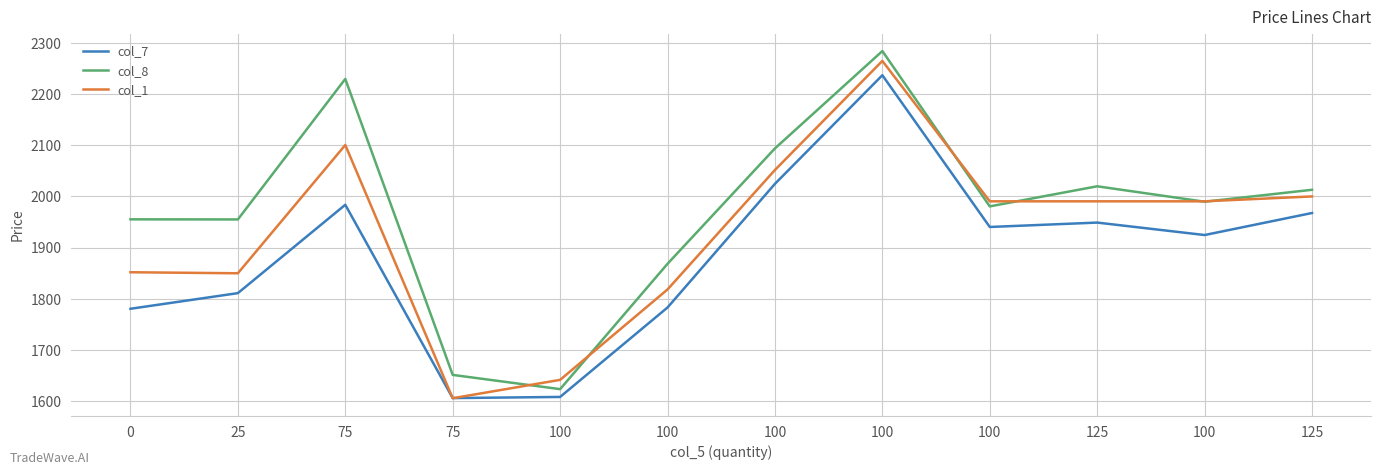

Reading left to right, what are all the values shown in this chart?

col_7: 1780.2	1810.8	1983.7	1605.5	1607.8	1782.8	2024.7	2237.1	1940.2	1948.8	1924.5	1967.6
col_8: 1955.2	1955.0	2229.8	1650.9	1623.0	1868.2	2093.9	2284.3	1980.5	2019.8	1989.7	2013.0
col_1: 1851.7	1849.7	2100.6	1605.3	1641.2	1818.0	2051.8	2265.1	1990.5	1990.5	1990.5	2000.0